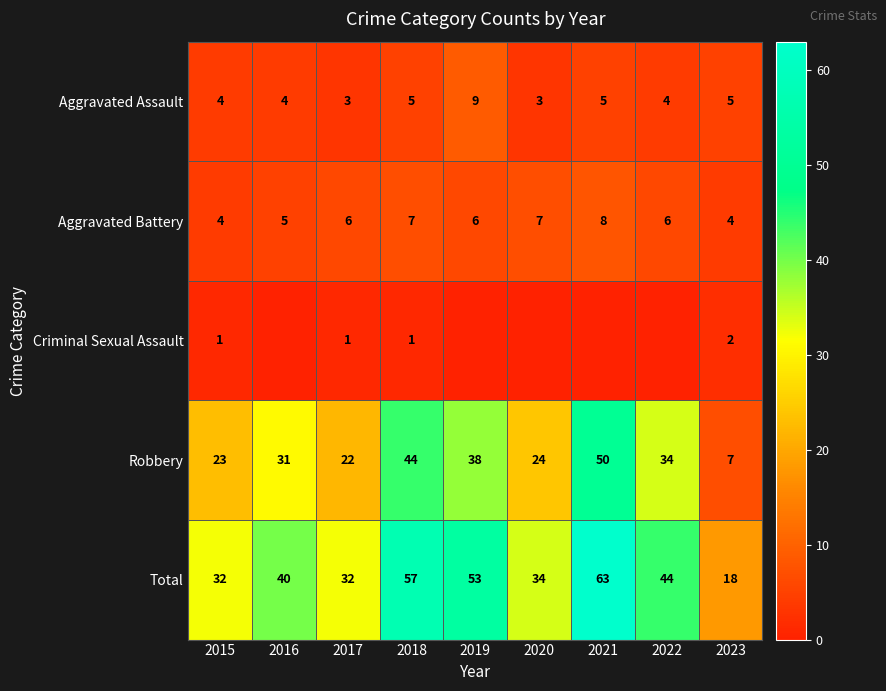

Is it true that Total equals 18 at 2022?

False